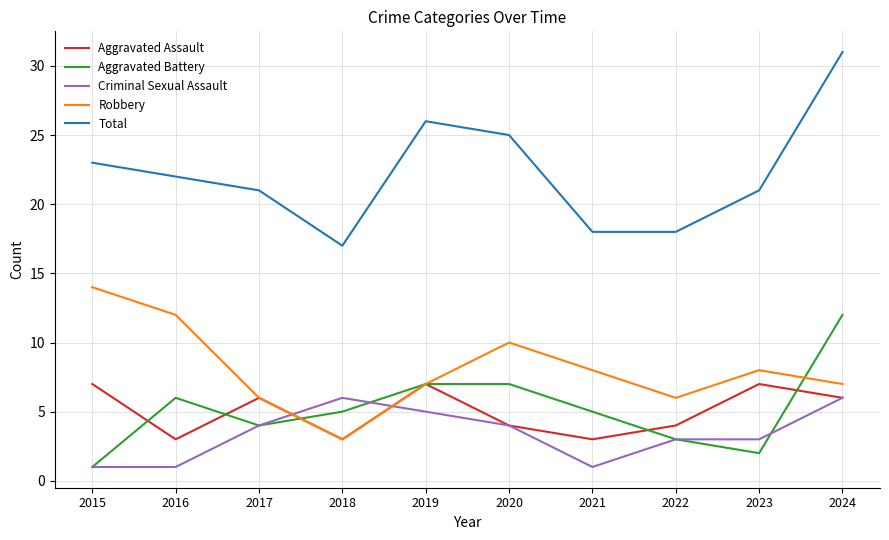

At which category is the sum across all series the highest?

2024